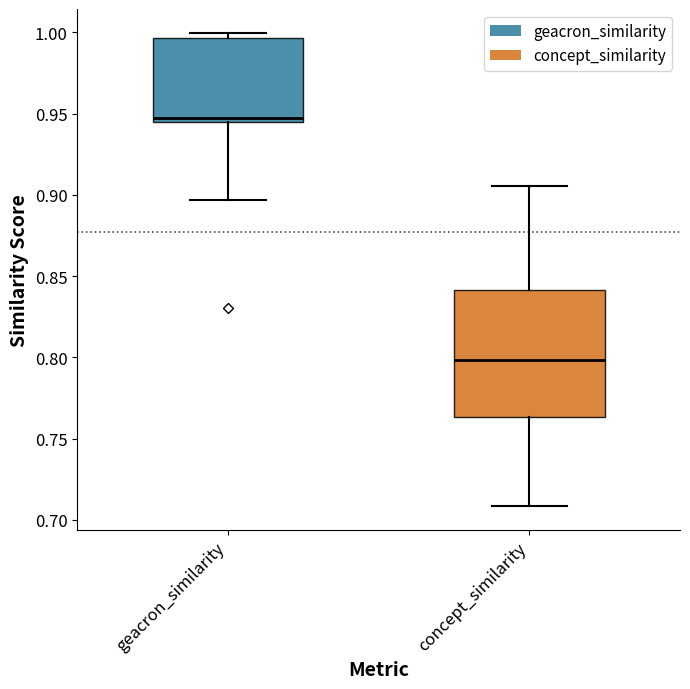

Reading left to right, transcribe this box plot: for each box, give where its median line is, the range the box spans, and where its two whiskers end, as read against the y-axis. The values are not printed on the chart, so give them approximately, as read against the axis.

geacron_similarity: median 0.945 (just above the box's lower edge), box 0.945 to 0.995, whiskers 0.895 to 1.000
concept_similarity: median 0.800, box 0.765 to 0.840, whiskers 0.710 to 0.905